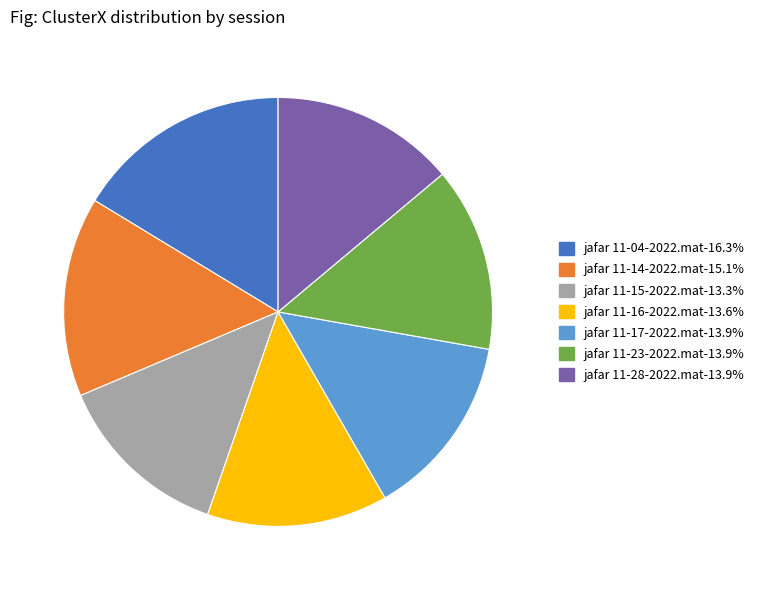

Which slice is the largest?

jafar 11-04-2022.mat